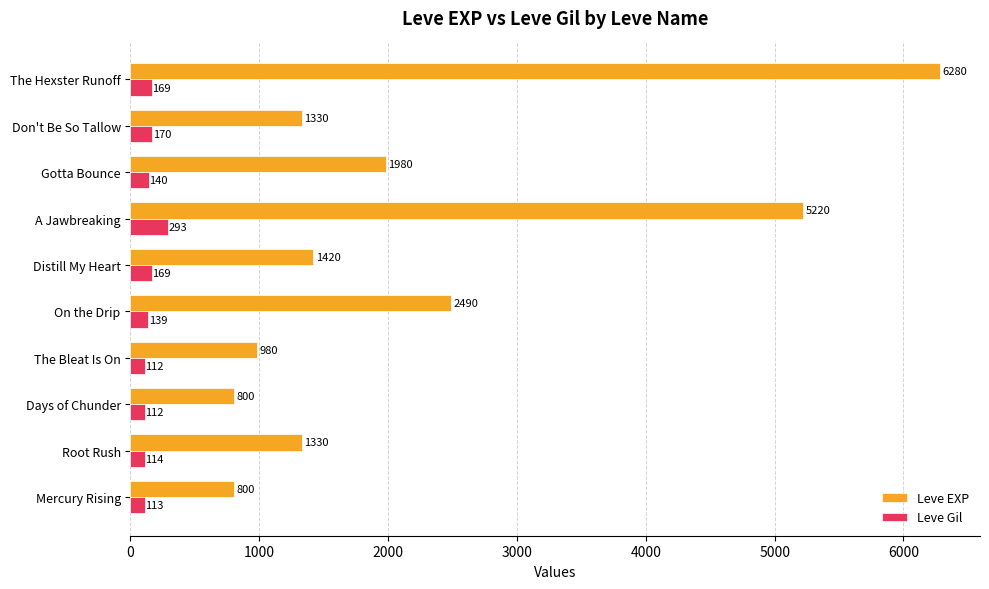

Which series has the largest total across all categories?

Leve EXP